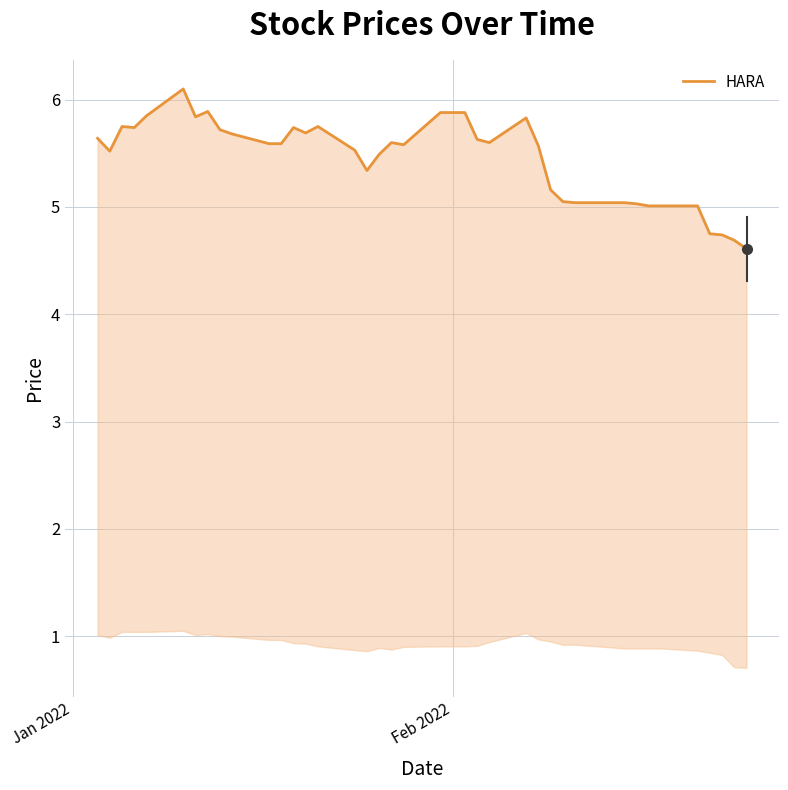

What is the average value?

5.5